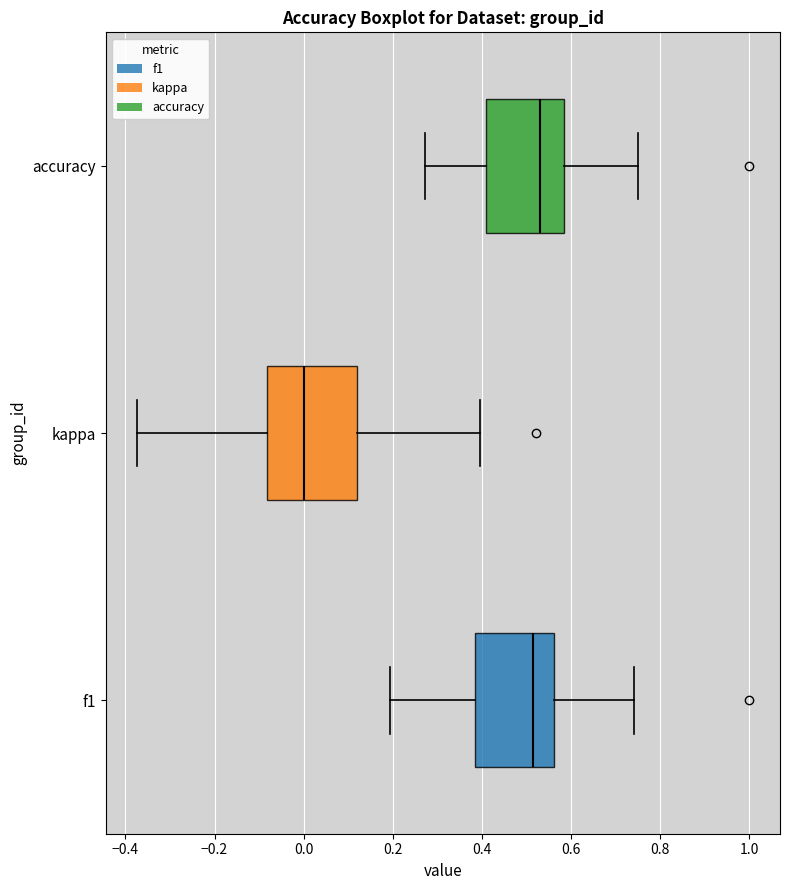

Reading bottom to top, read every box against the x-axis: the position of its median line, the range the box covers, and the ends of its whiskers. The values are not printed on the chart, so give them approximately, as read against the axis.

f1: median 0.52, box 0.38 to 0.56, whiskers 0.20 to 0.74
kappa: median 0.00, box -0.08 to 0.12, whiskers -0.38 to 0.40
accuracy: median 0.52, box 0.40 to 0.58, whiskers 0.28 to 0.76